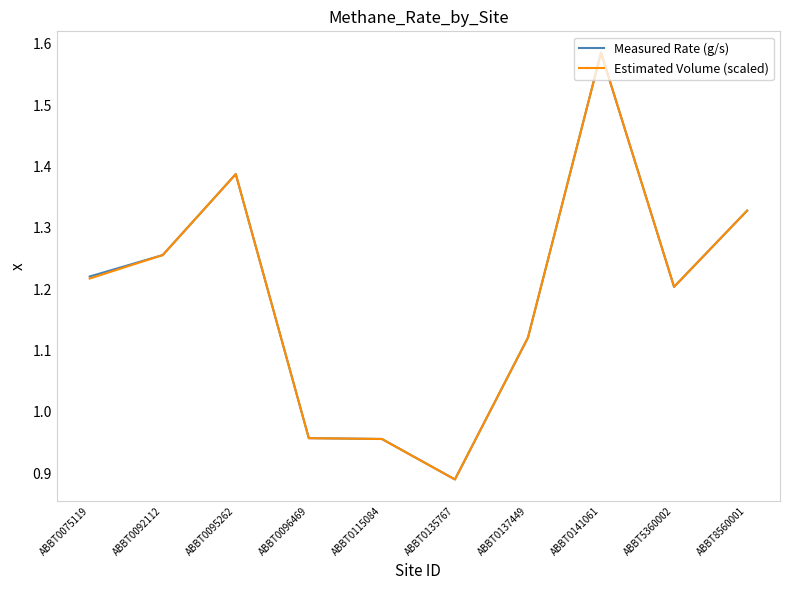

How many values in the Estimated Volume (scaled) series exceed 1?

7